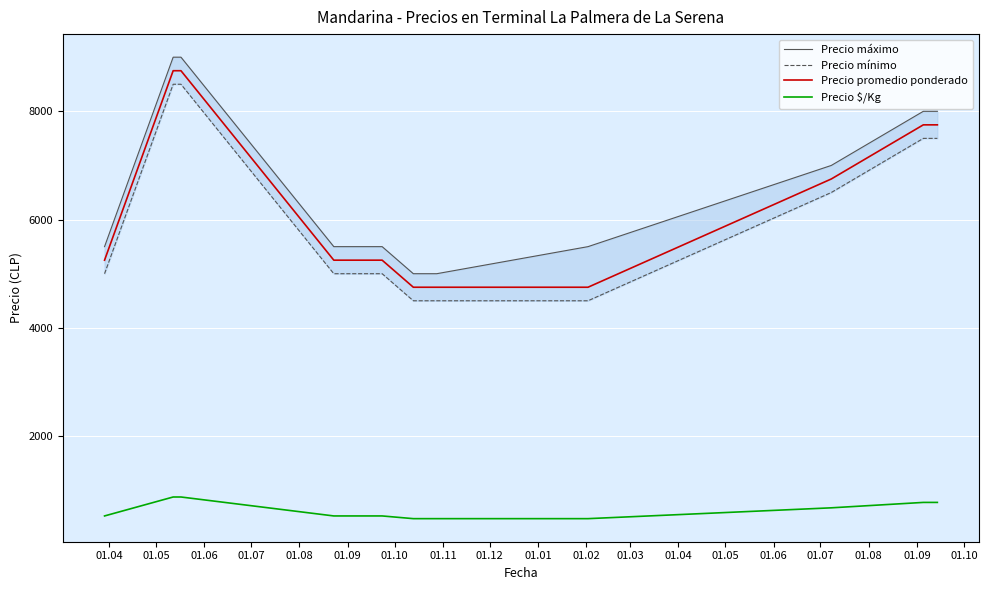

True or false: Precio $/Kg and Precio promedio ponderado cross at least once.

False